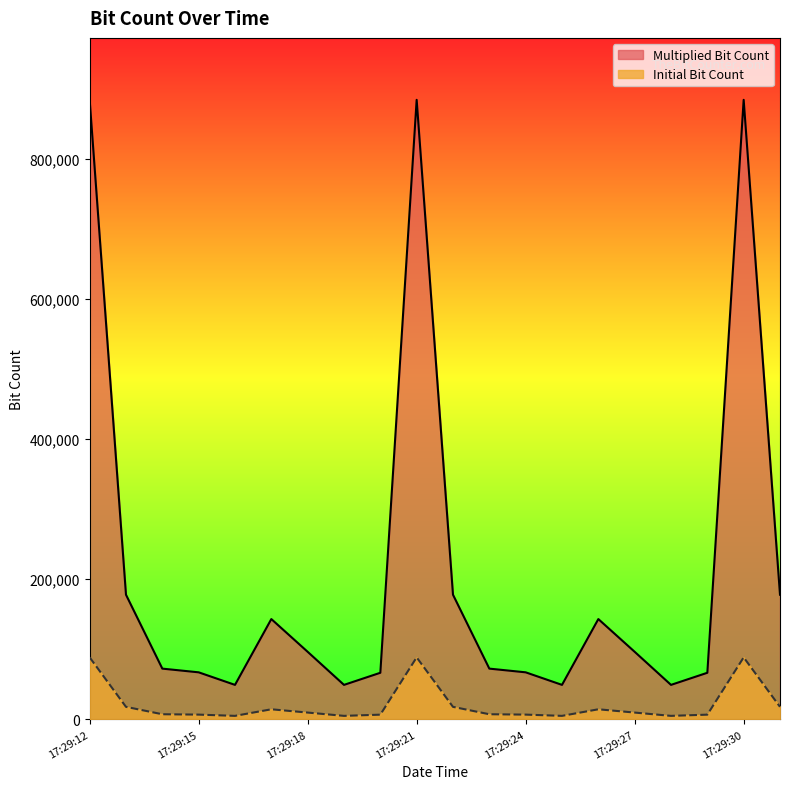

The value of Multiplied Bit Count at 17:29:27 is 39286. True or false?

False